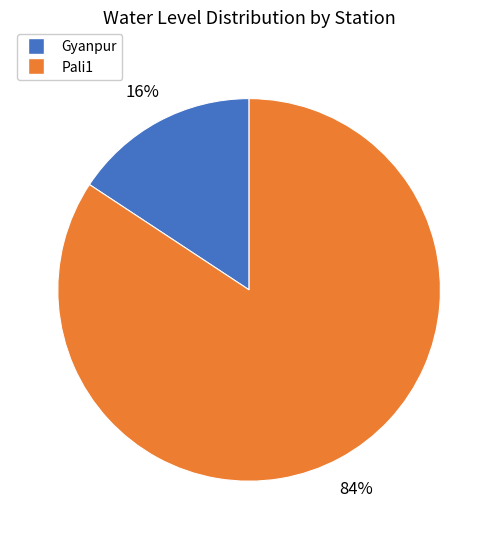

To the nearest percent, what is the average slice percentage?

50%